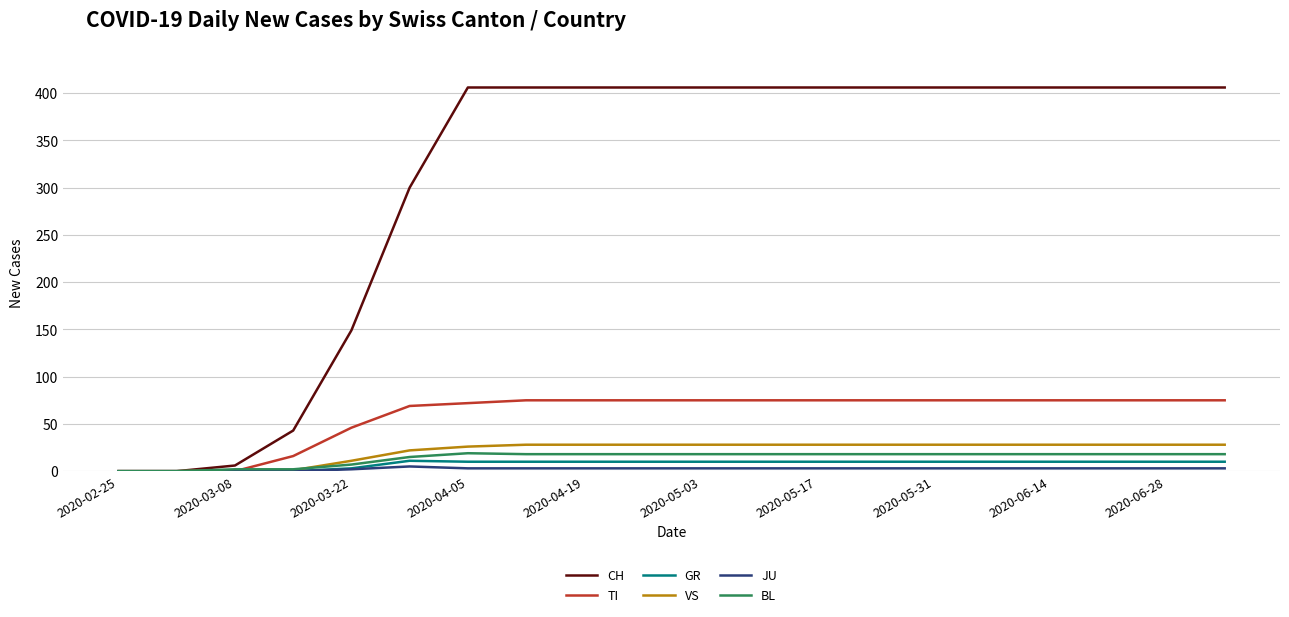

Which series has the widest spread of values?

CH